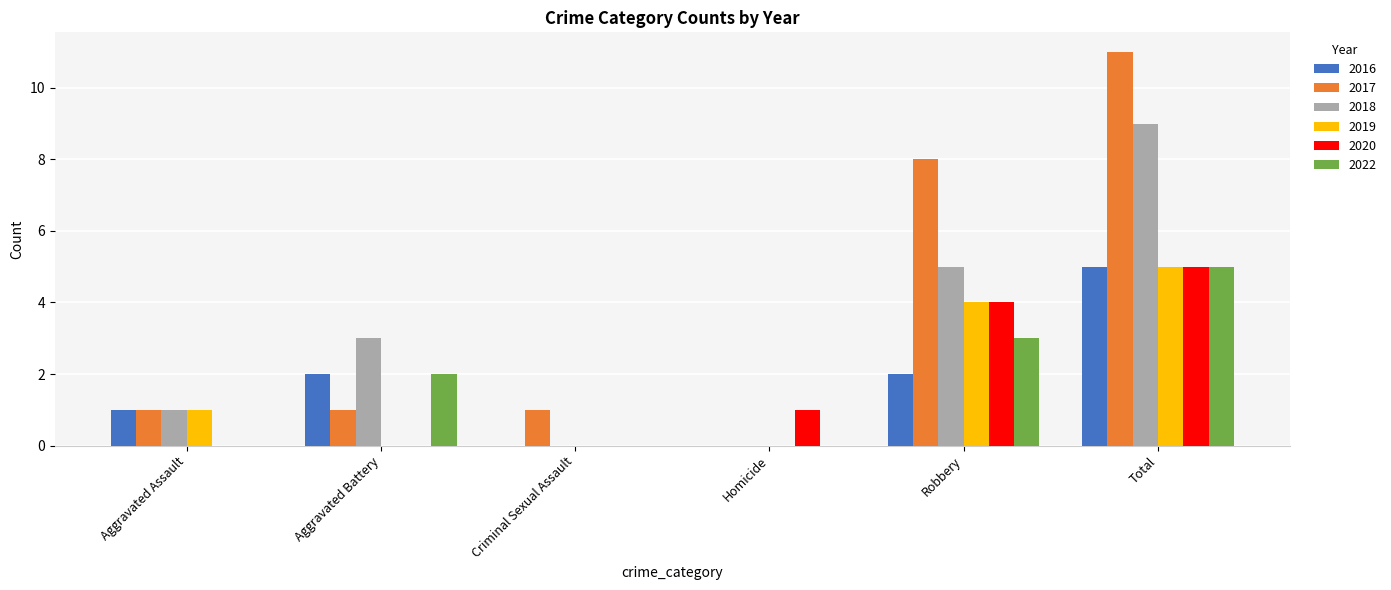

The value of 2016 at Criminal Sexual Assault is -3. True or false?

False